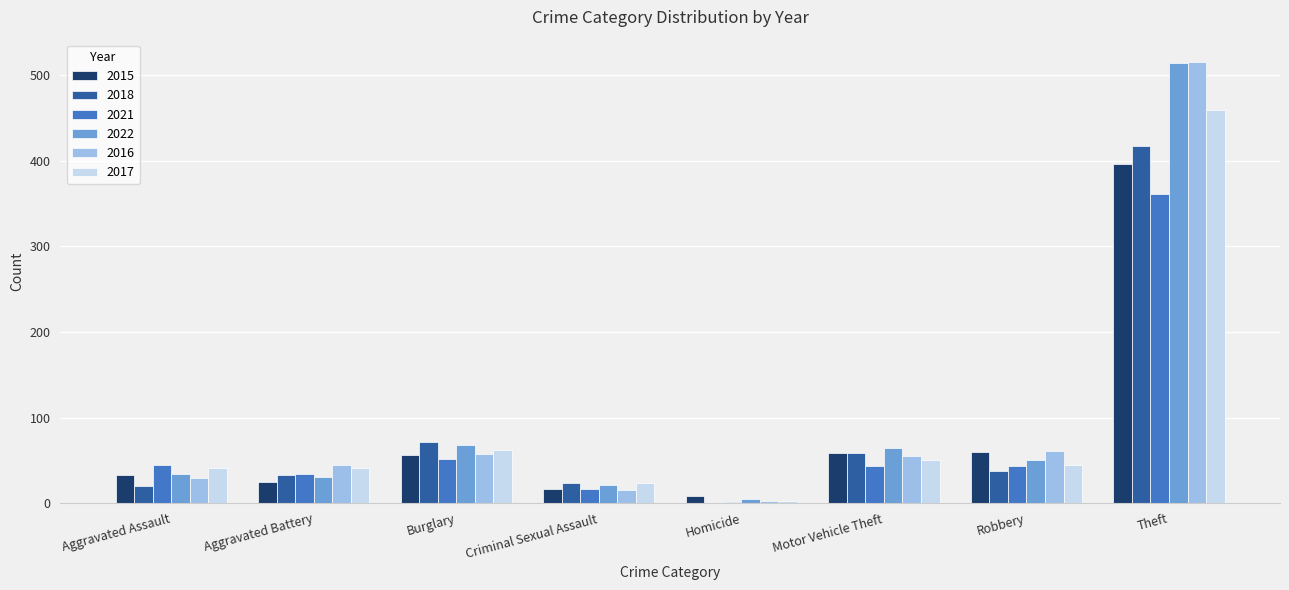

What is the sum of all 2021 values?

595